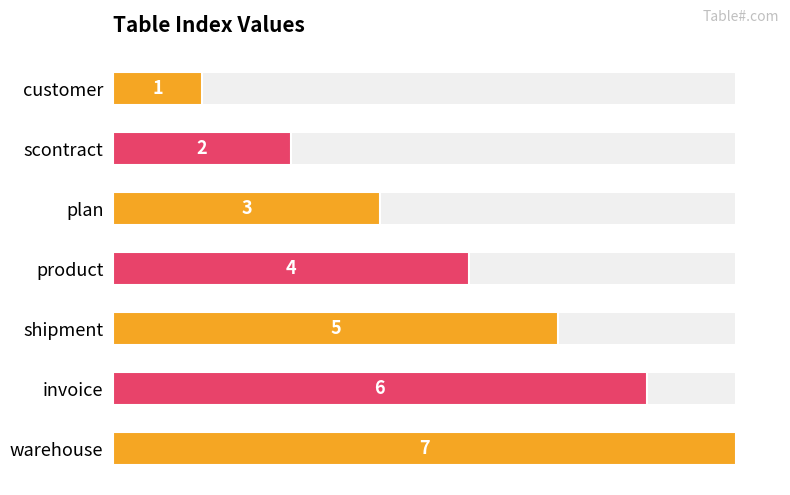

How many series are shown in this chart?

1